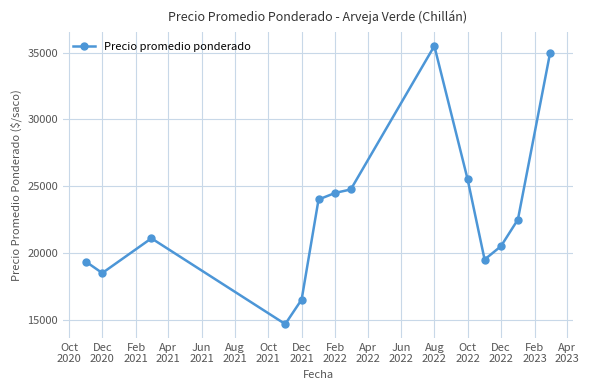

What is the difference between the second highest and minimum values?

20333.3